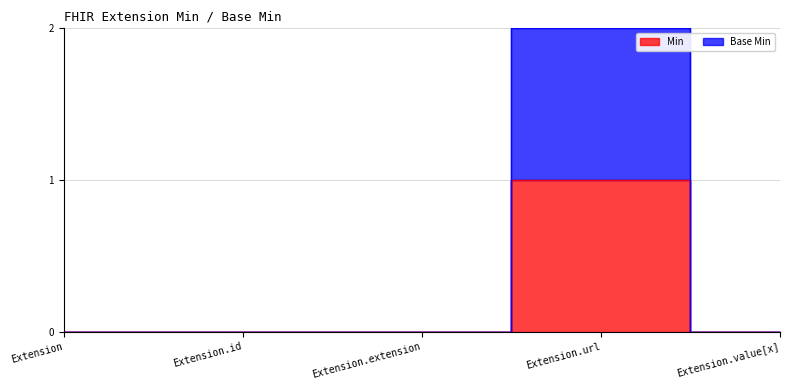

Reading left to right, what are all the values shown in this chart?

Min: 0	0	0	1	0
Base Min: 0	0	0	2	0